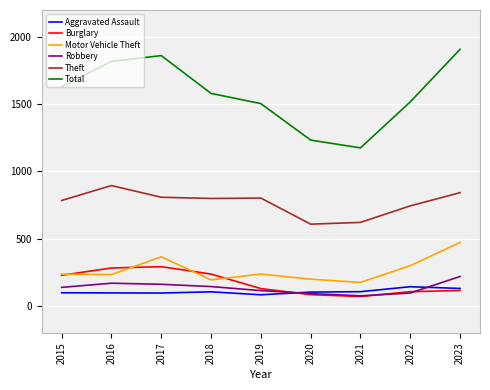

True or false: Total and Motor Vehicle Theft intersect in this chart.

False